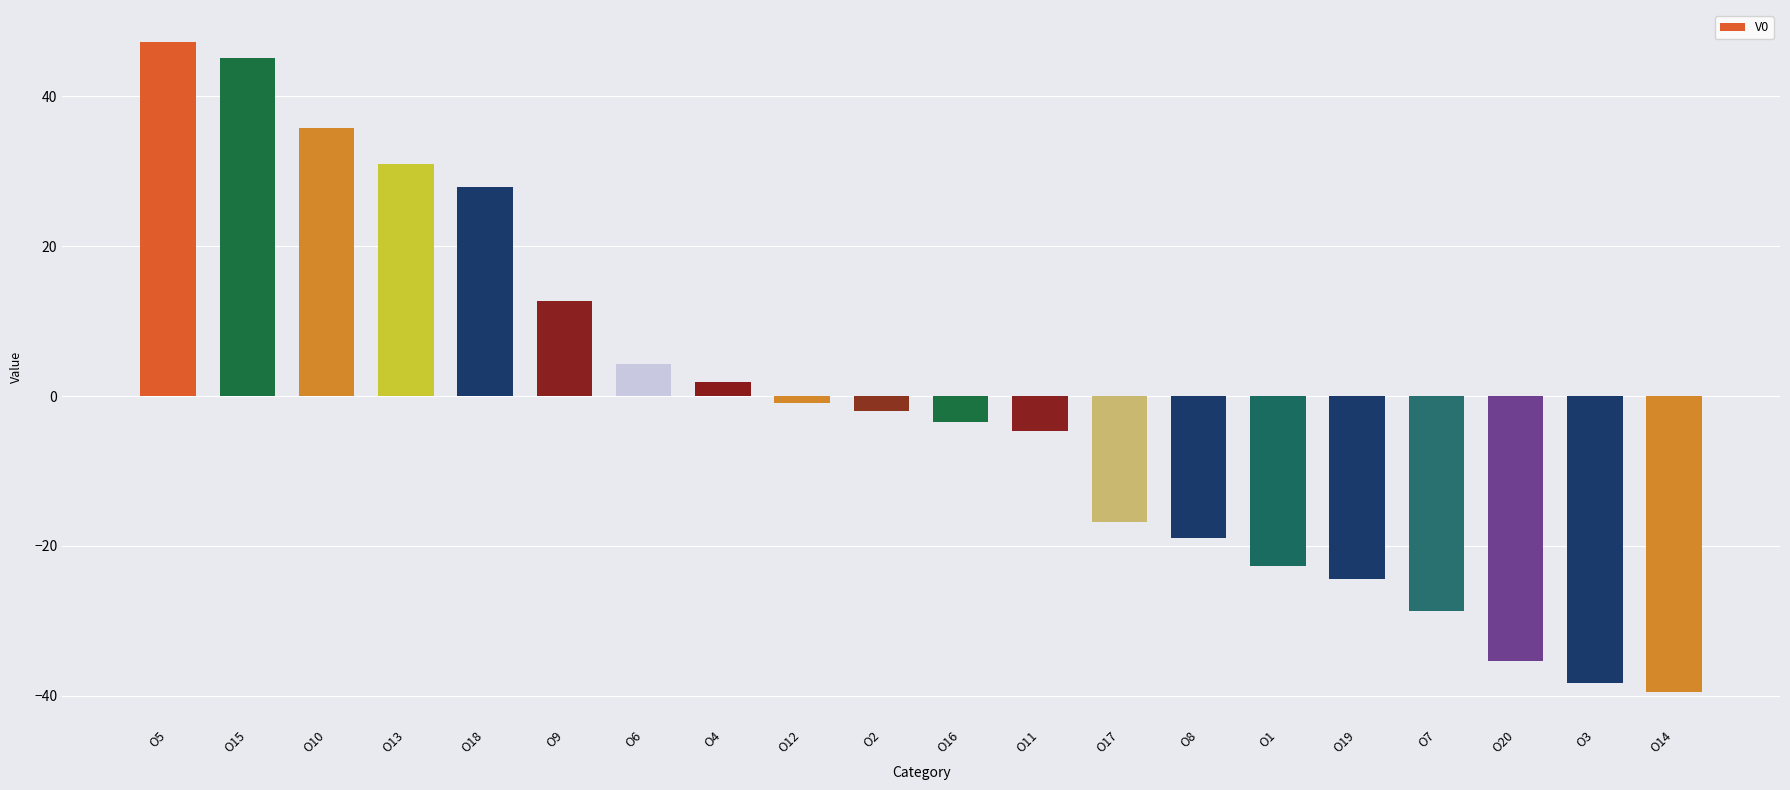

Does the chart contain stacked bars?

No